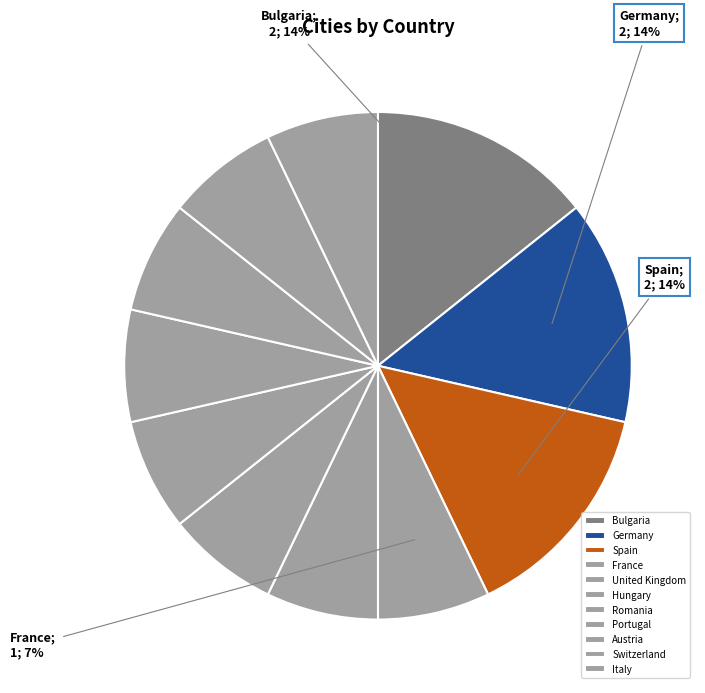

Does any single category account for the majority?

No